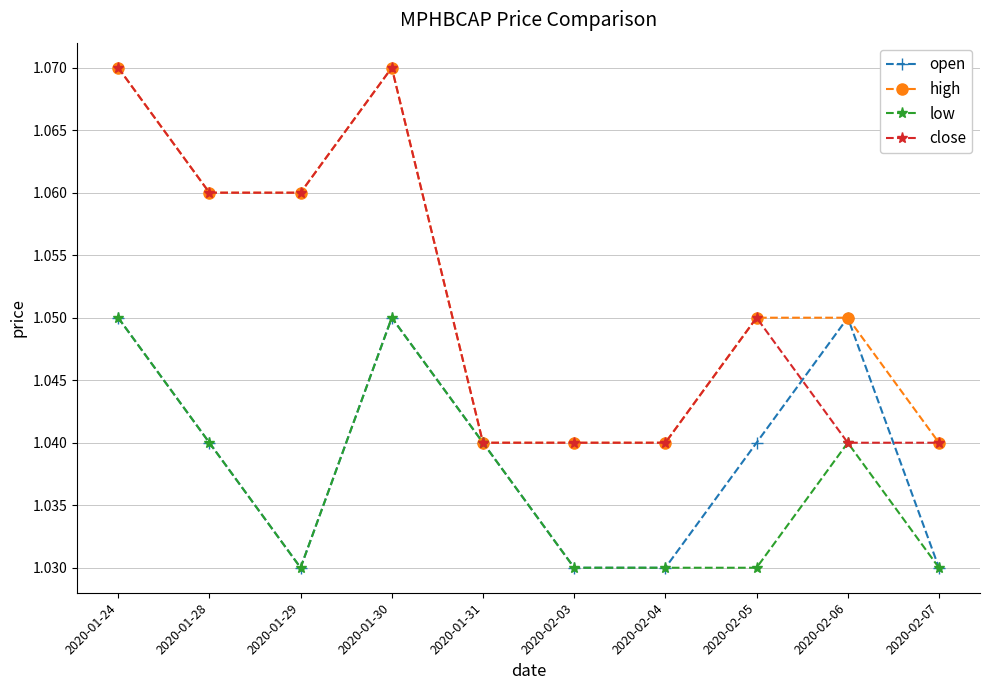

What is the sum of all close values?

10.5